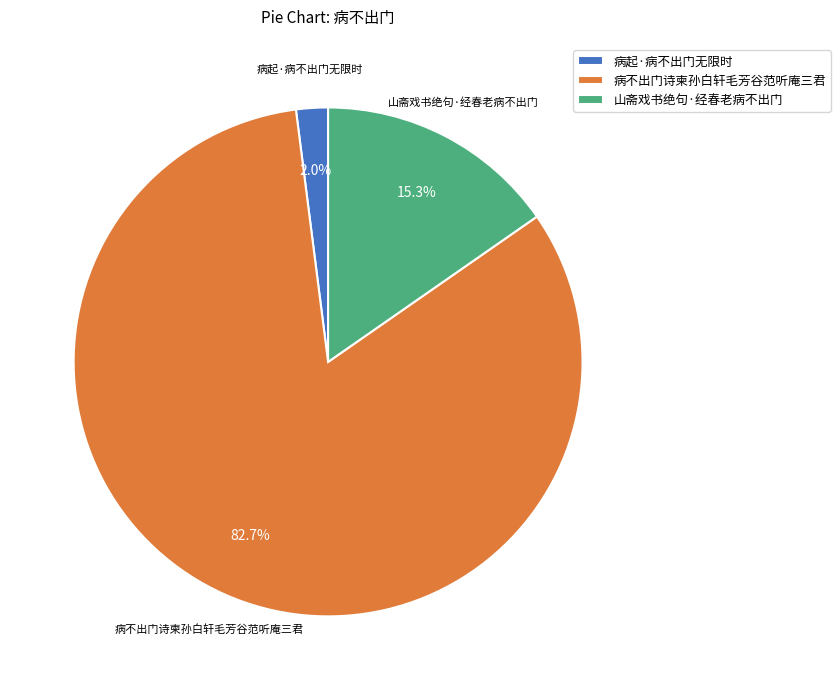

What is the largest slice in the pie chart?

病不出门诗柬孙白轩毛芳谷范听庵三君